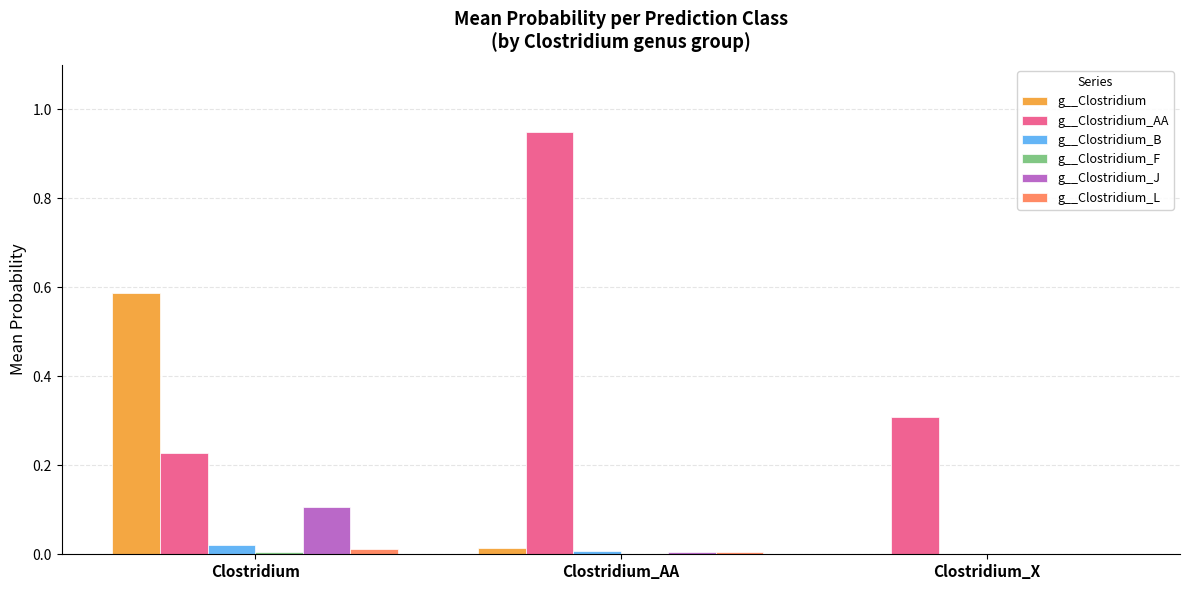

The value of g__Clostridium_AA at Clostridium_X is 0.3. True or false?

True